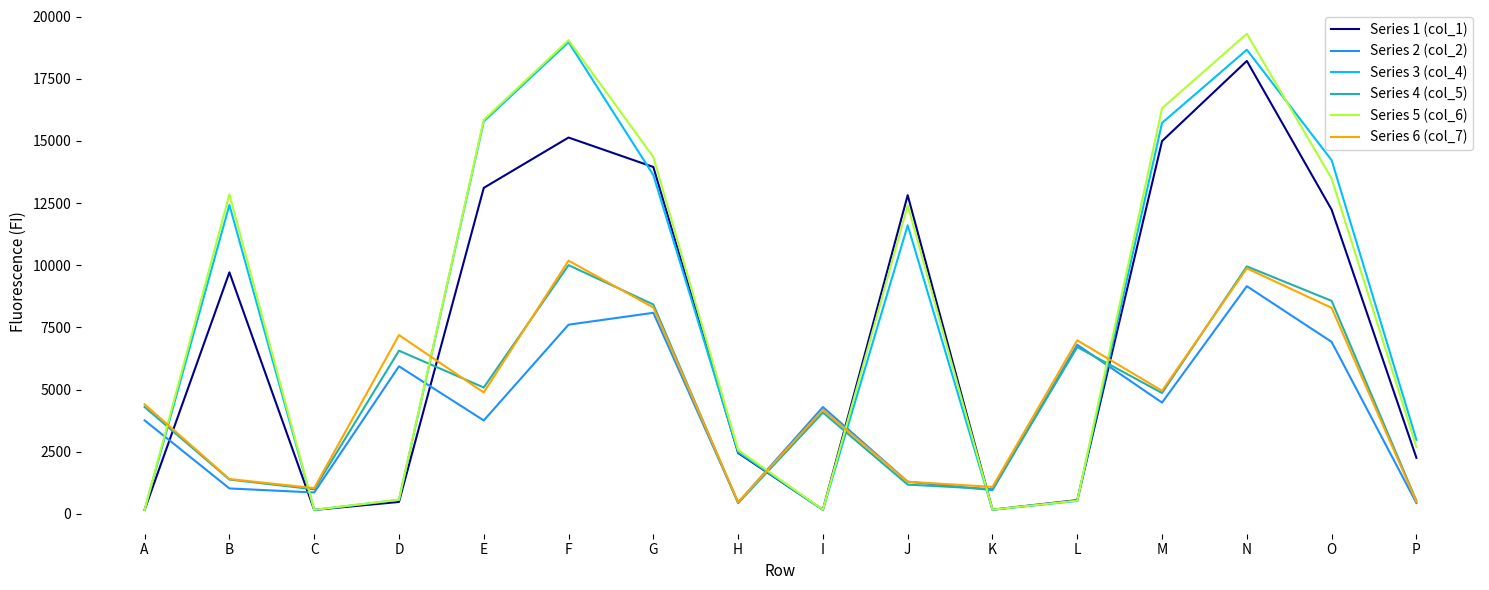

What is the spread (max minus min) of values at J?

11643